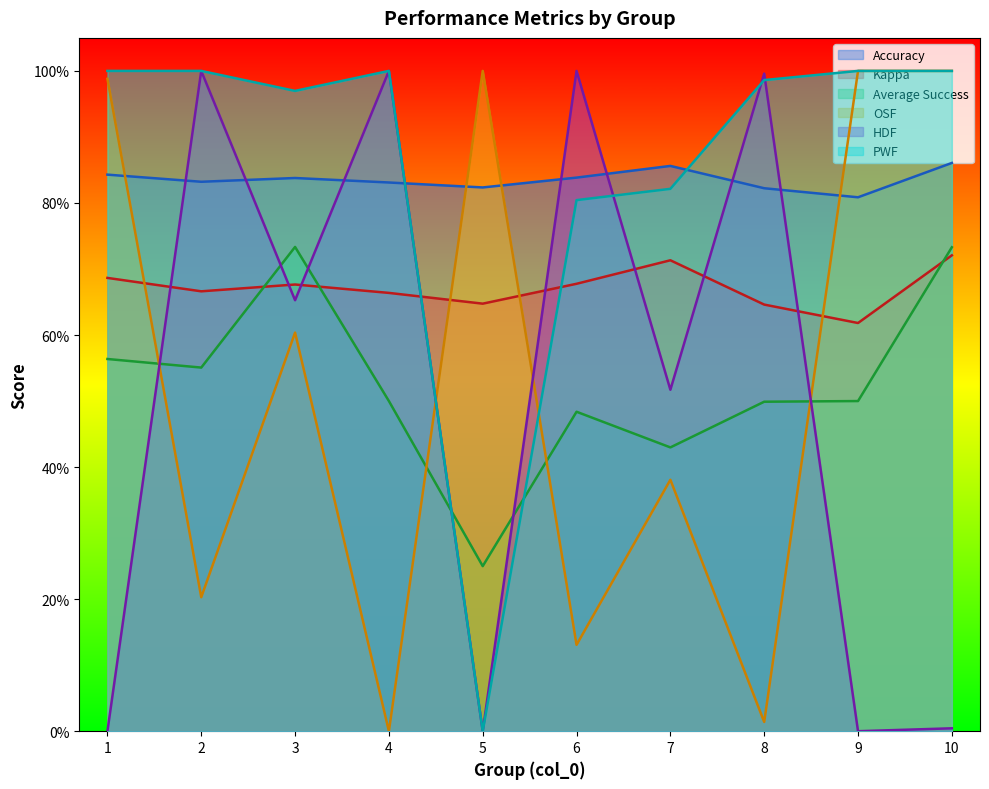

True or false: OSF has a value of 0.1 at 6.

True